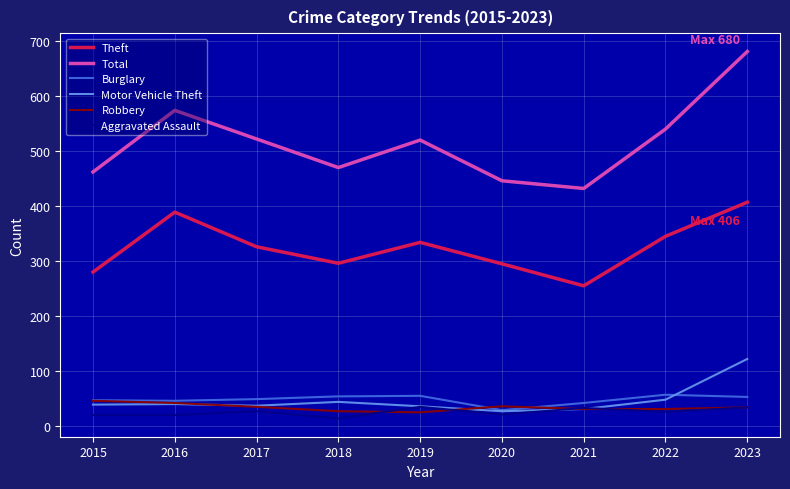

True or false: Motor Vehicle Theft and Theft cross at least once.

False